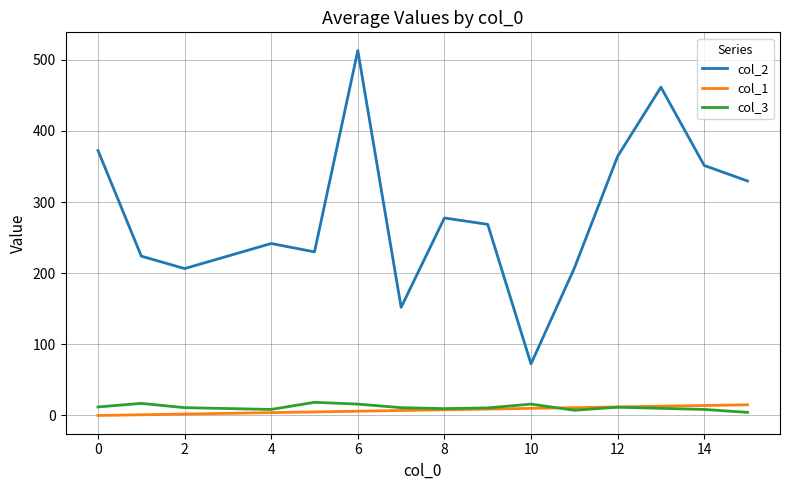

Which series has the widest spread of values?

col_2